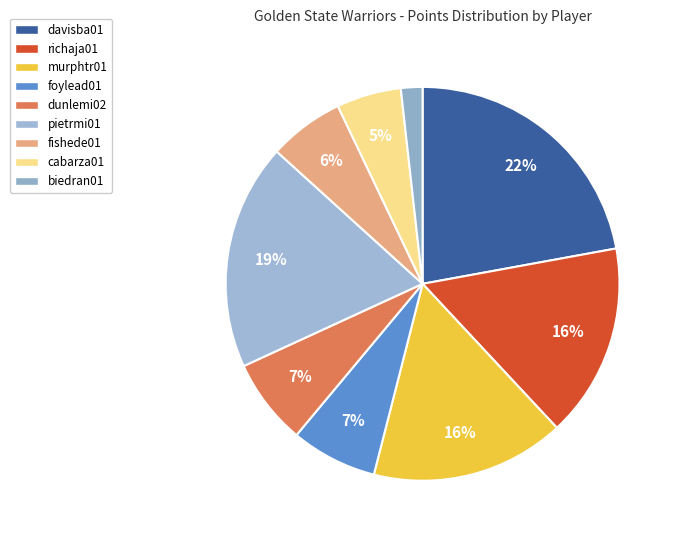

The davisba01 slice represents 22% of the pie. True or false?

True